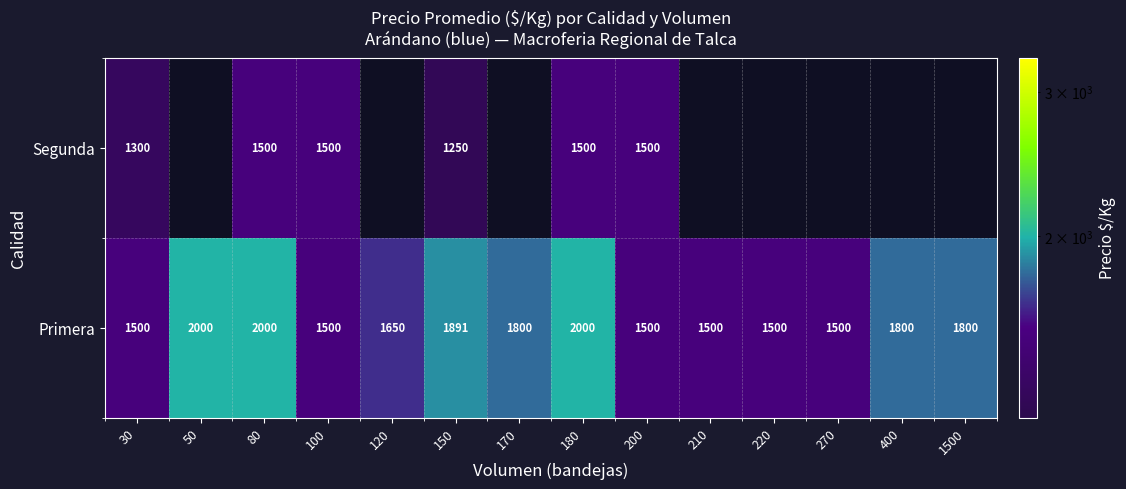

How many data points in Primera are less than 1800?

7